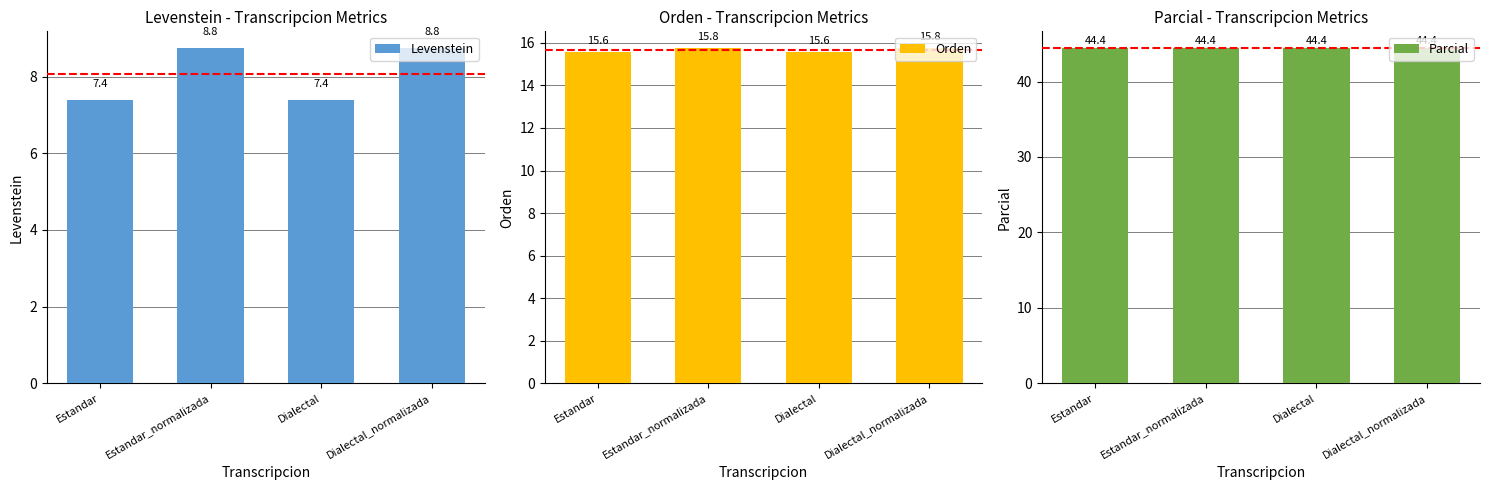

Reading left to right, transcribe all the data shown in this chart.

Levenstein: Estandar=7.4	Estandar_normalizada=8.8	Dialectal=7.4	Dialectal_normalizada=8.8
Orden: Estandar=15.6	Estandar_normalizada=15.8	Dialectal=15.6	Dialectal_normalizada=15.8
Parcial: Estandar=44.4	Estandar_normalizada=44.4	Dialectal=44.4	Dialectal_normalizada=44.4